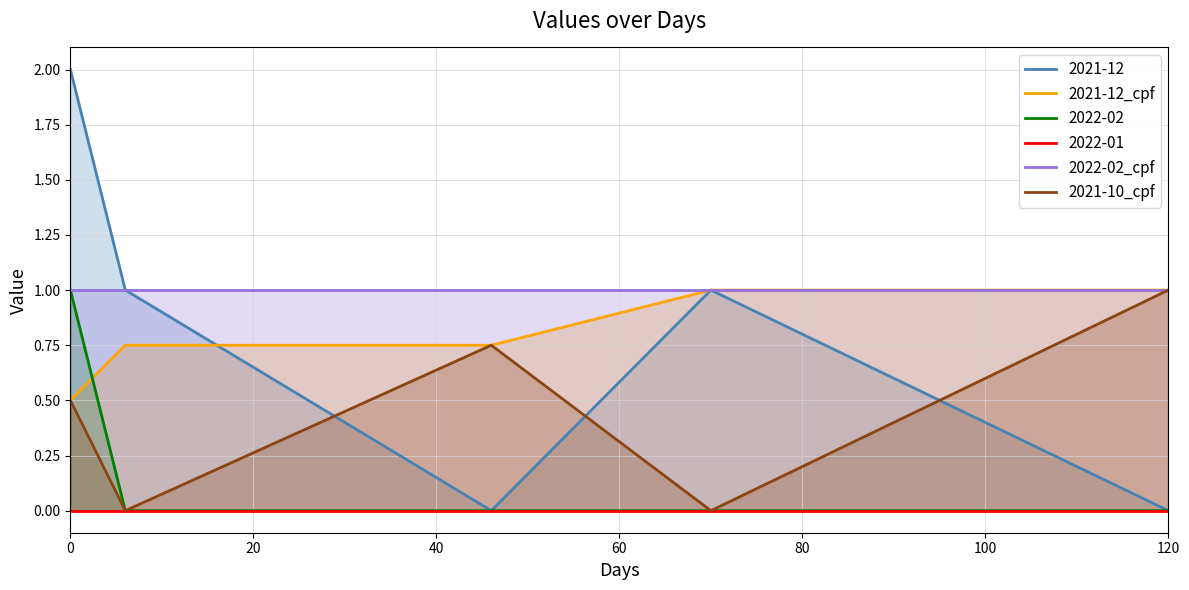

How many lines are shown in the chart?

3